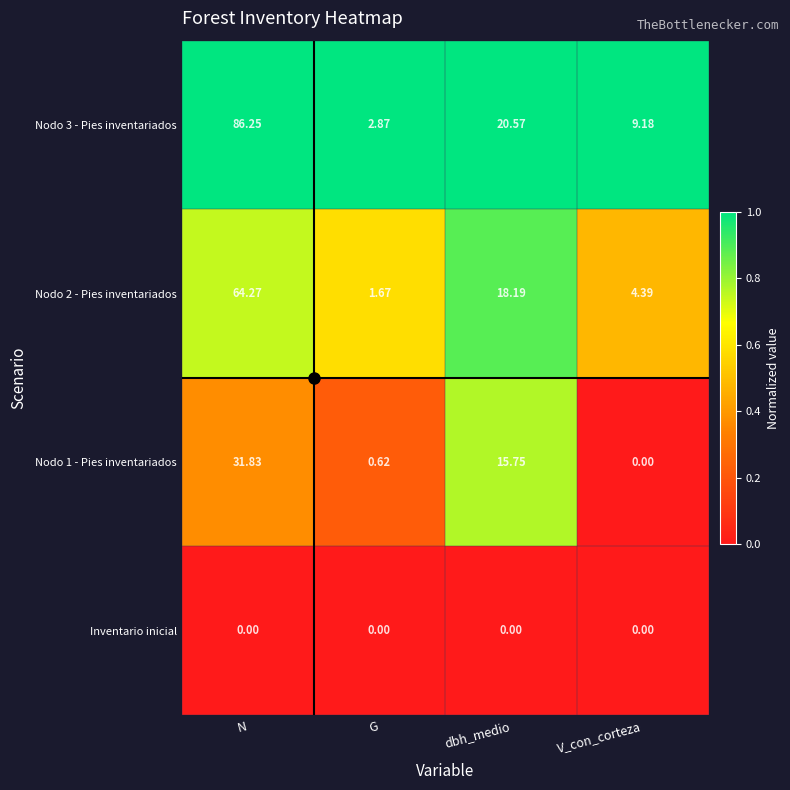

At which category is the sum across all series the highest?

N